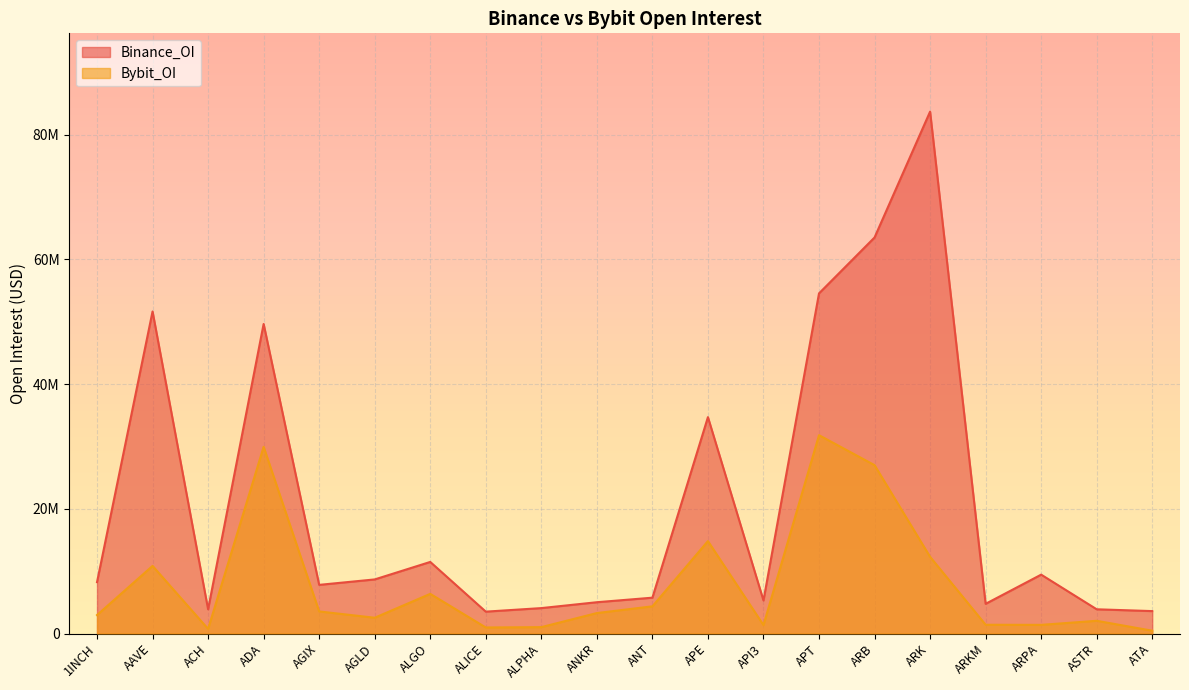

Rank the series at AAVE from highest to lowest value.

Binance_OI, Bybit_OI